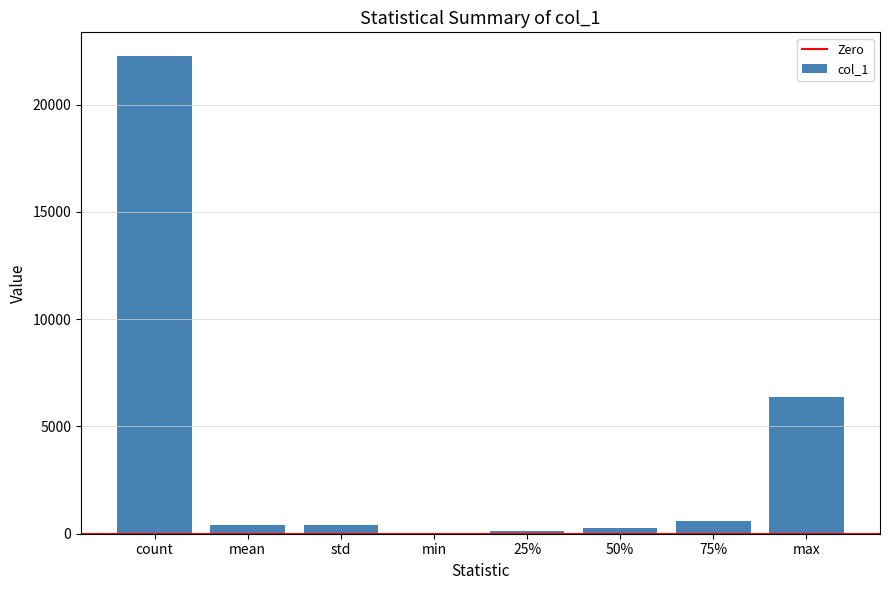

Count the number of data series in this chart.

1